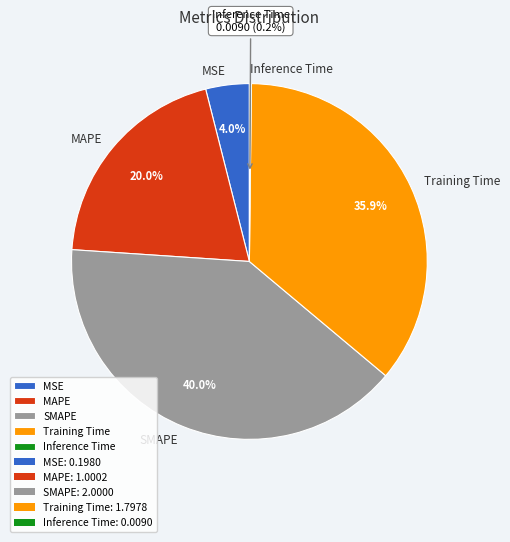

Which slice is the largest?

SMAPE